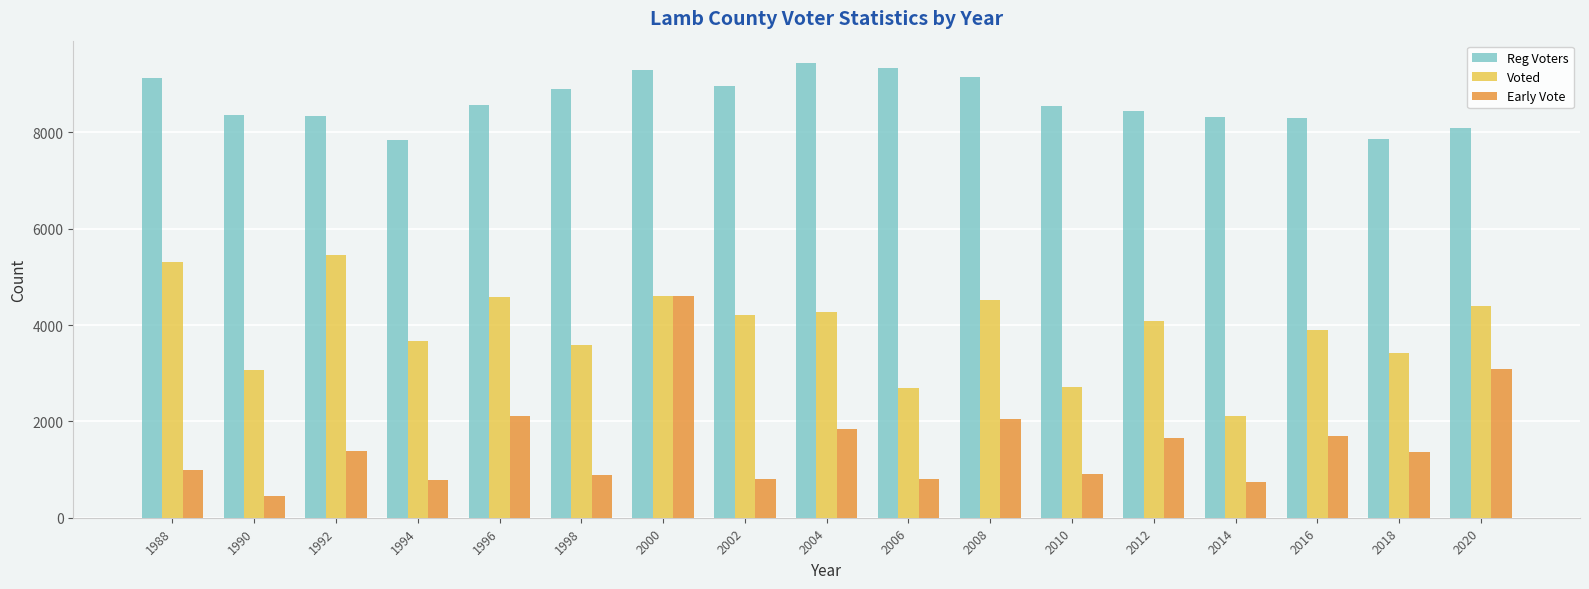

At 2012, list the series in order from smallest to largest.

Early Vote, Voted, Reg Voters